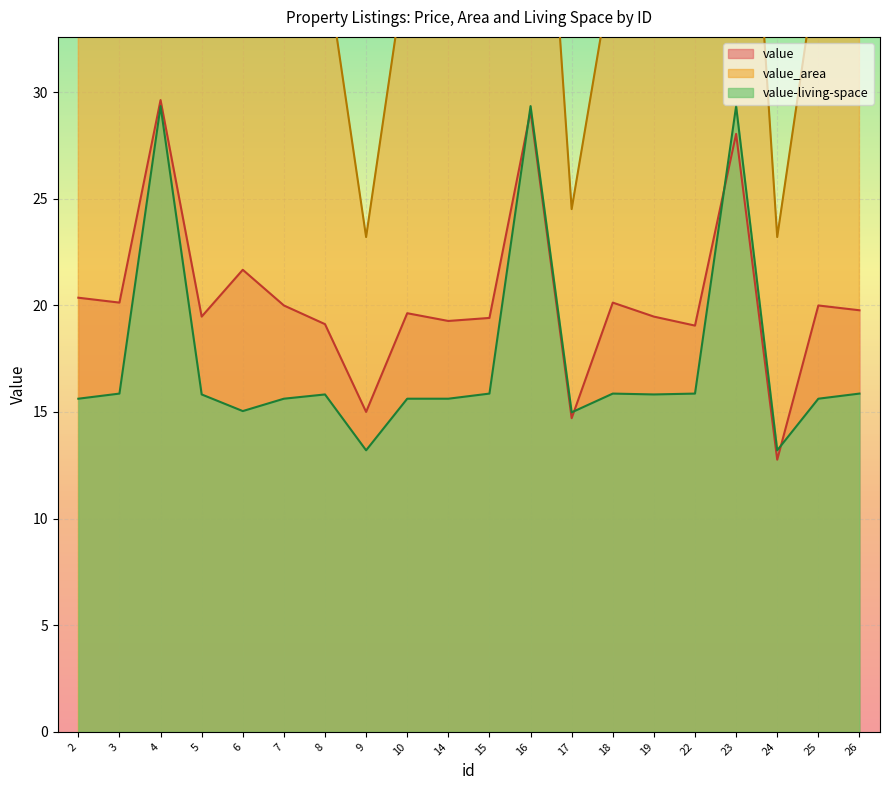

Reading right to left, transcribe all the data shown in this chart.

value: 26=19.8	25=20.0	24=12.8	23=28.0	22=19.0	19=19.5	18=20.1	17=14.7	16=29.1	15=19.4	14=19.3	10=19.6	9=15.0	8=19.1	7=20.0	6=21.7	5=19.5	4=29.6	3=20.1	2=20.4
value_area: 26=35.9	25=36.4	24=23.2	23=52.9	22=35.9	19=35.4	18=35.9	17=24.5	16=52.9	15=35.9	14=36.4	10=36.4	9=23.2	8=36.4	7=36.4	6=38.0	5=35.4	4=52.9	3=35.9	2=36.4
value-living-space: 26=15.9	25=15.6	24=13.2	23=29.3	22=15.9	19=15.8	18=15.9	17=15.0	16=29.3	15=15.9	14=15.6	10=15.6	9=13.2	8=15.8	7=15.6	6=15.0	5=15.8	4=29.3	3=15.9	2=15.6